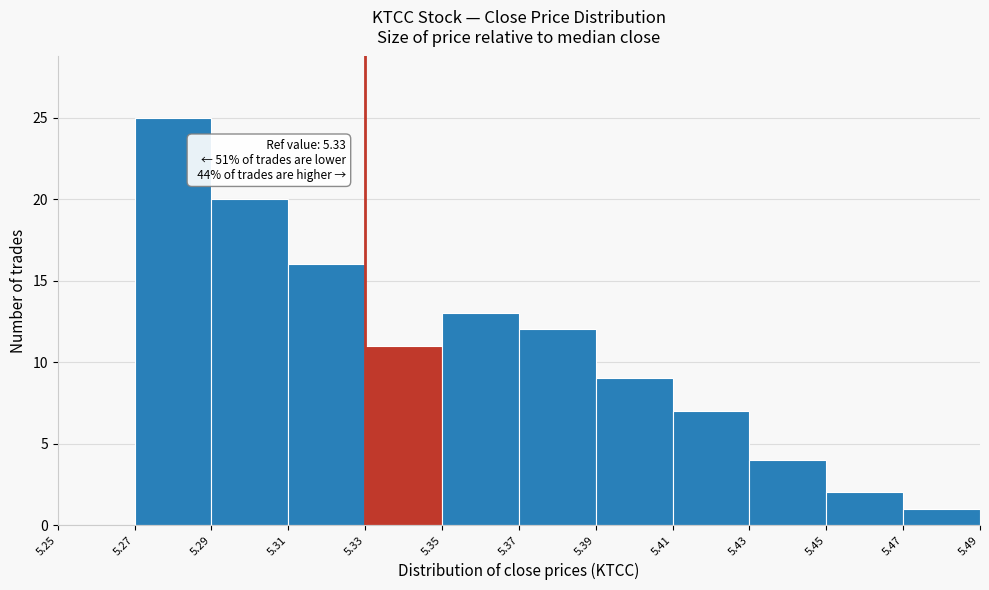

Over which range of the x-axis is the bar tallest?

5.27 to 5.29